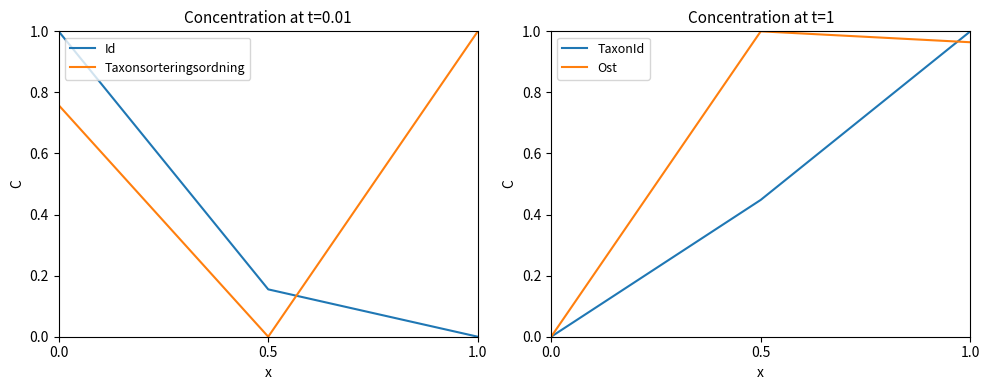

Which series has the largest total across all categories?

Ost